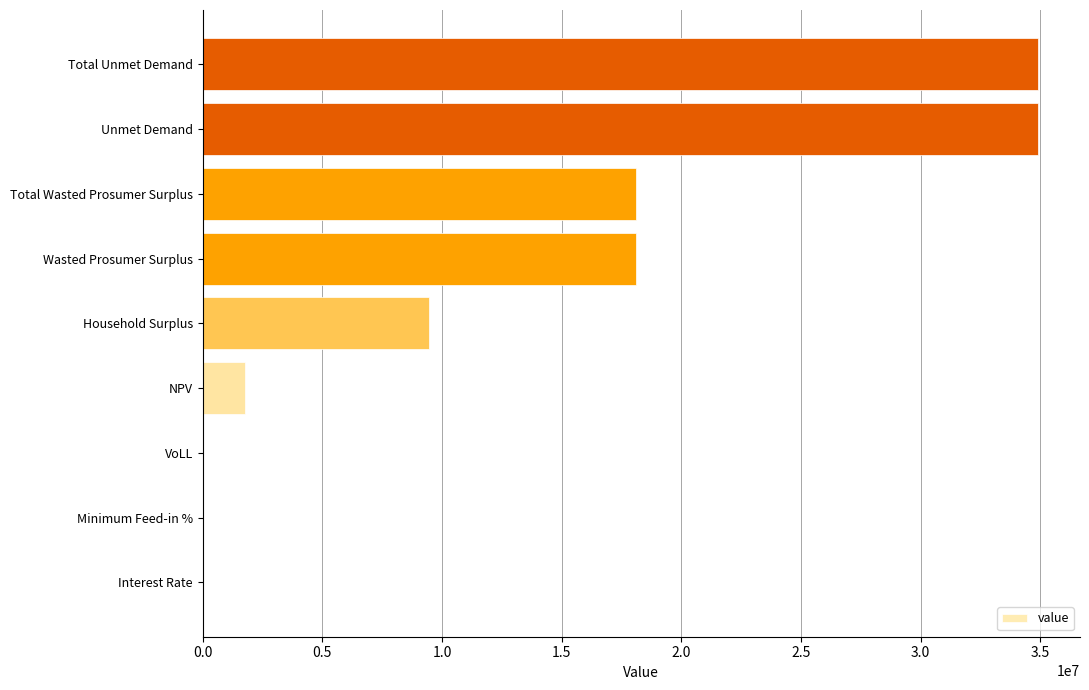

Count the number of values greater than 9462094.

5